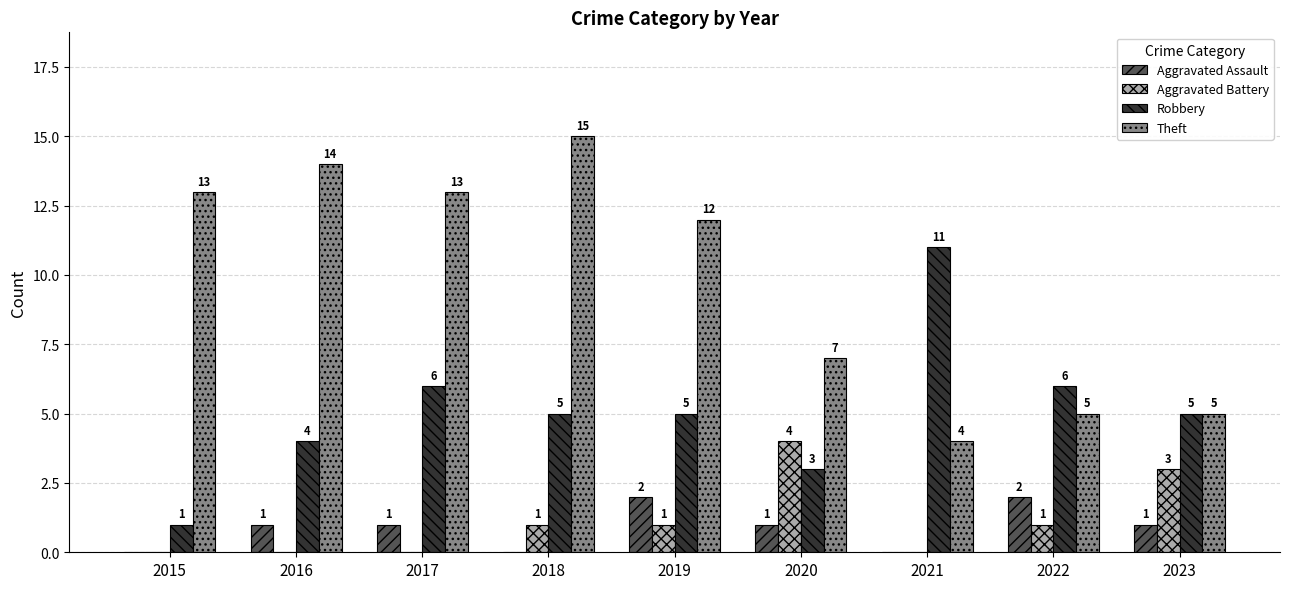

At which label does Theft first exceed 12?

2015